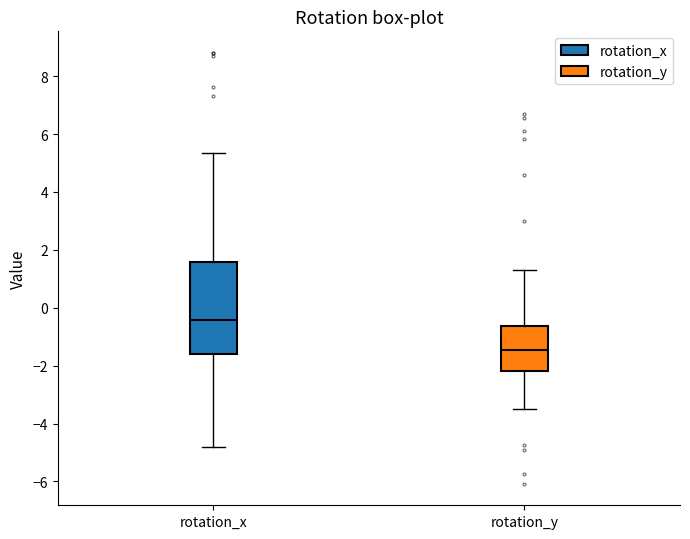

Reading left to right, transcribe this box plot: for each box, give where its median line is, the range the box spans, and where its two whiskers end, as read against the y-axis. The values are not printed on the chart, so give them approximately, as read against the axis.

rotation_x: median -0.4, box -1.6 to 1.6, whiskers -4.8 to 5.4
rotation_y: median -1.4, box -2.2 to -0.6, whiskers -3.6 to 1.2